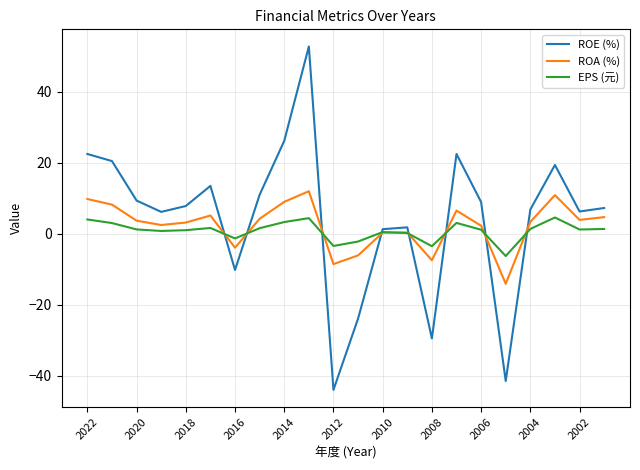

What is the minimum value shown in the chart?

-44.0